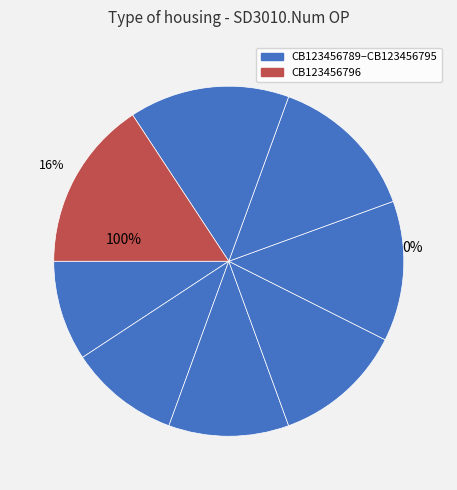

How much of the chart is everything except CB123456796?

84.3%